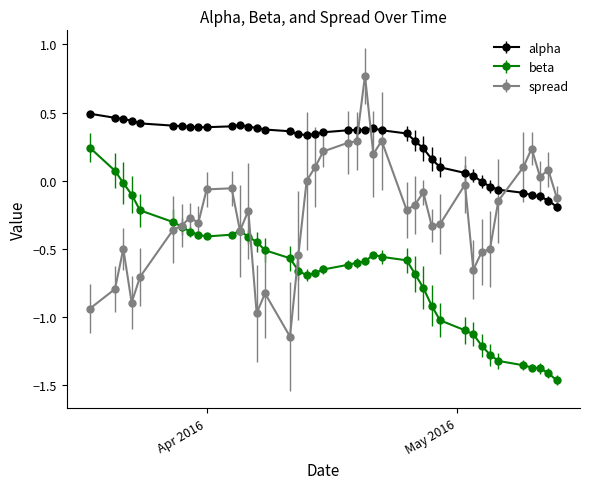

Which series has the largest range (max minus min)?

spread